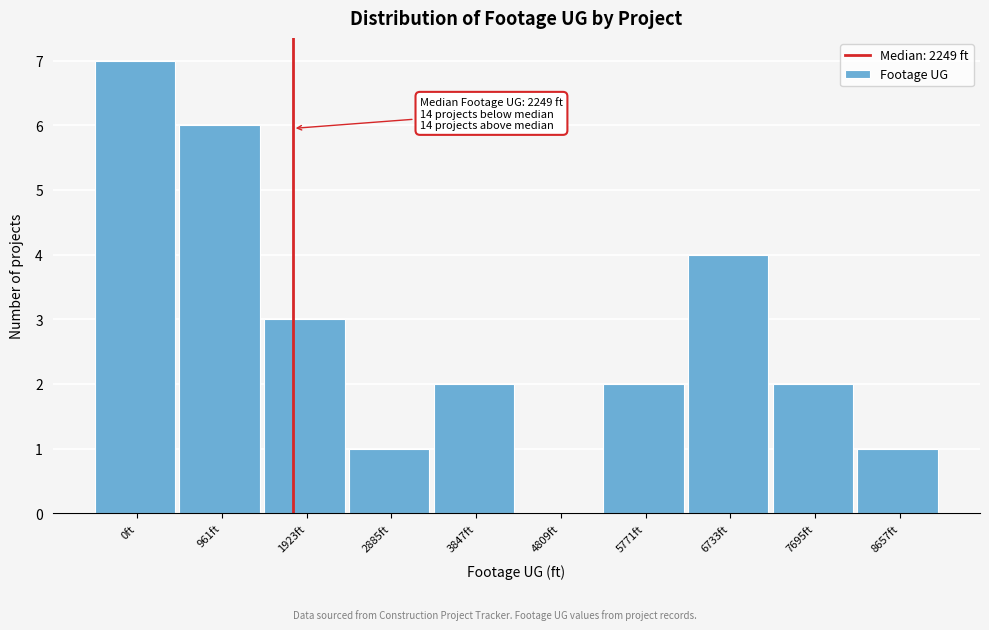

Reading right to left, list all the values displayed in this chart.

8657ft=1	7695ft=2	6733ft=4	5771ft=2	4809ft=0	3847ft=2	2885ft=1	1923ft=3	961ft=6	0ft=7